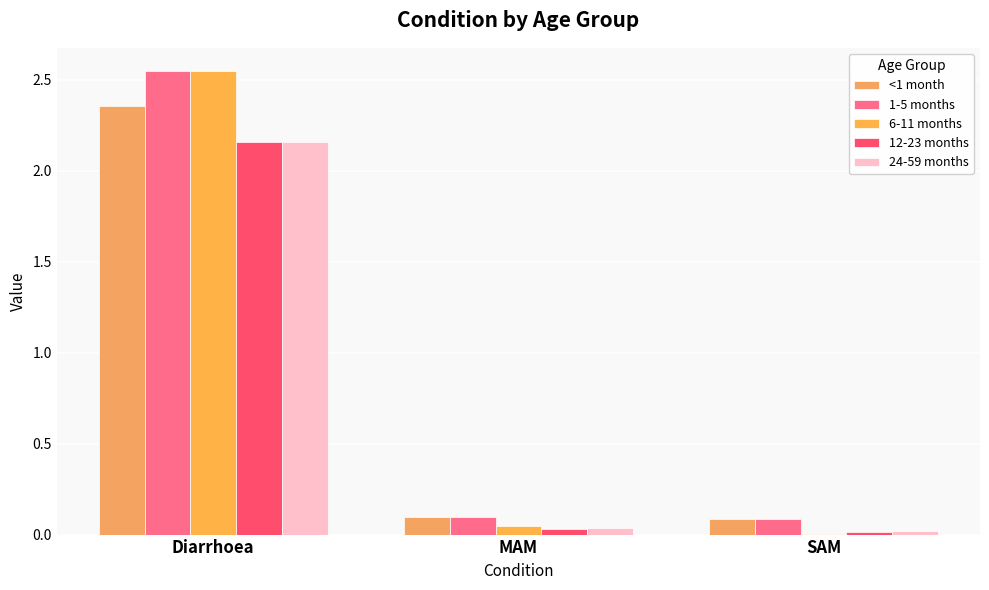

Are the bars grouped side by side (vs. stacked)?

Yes